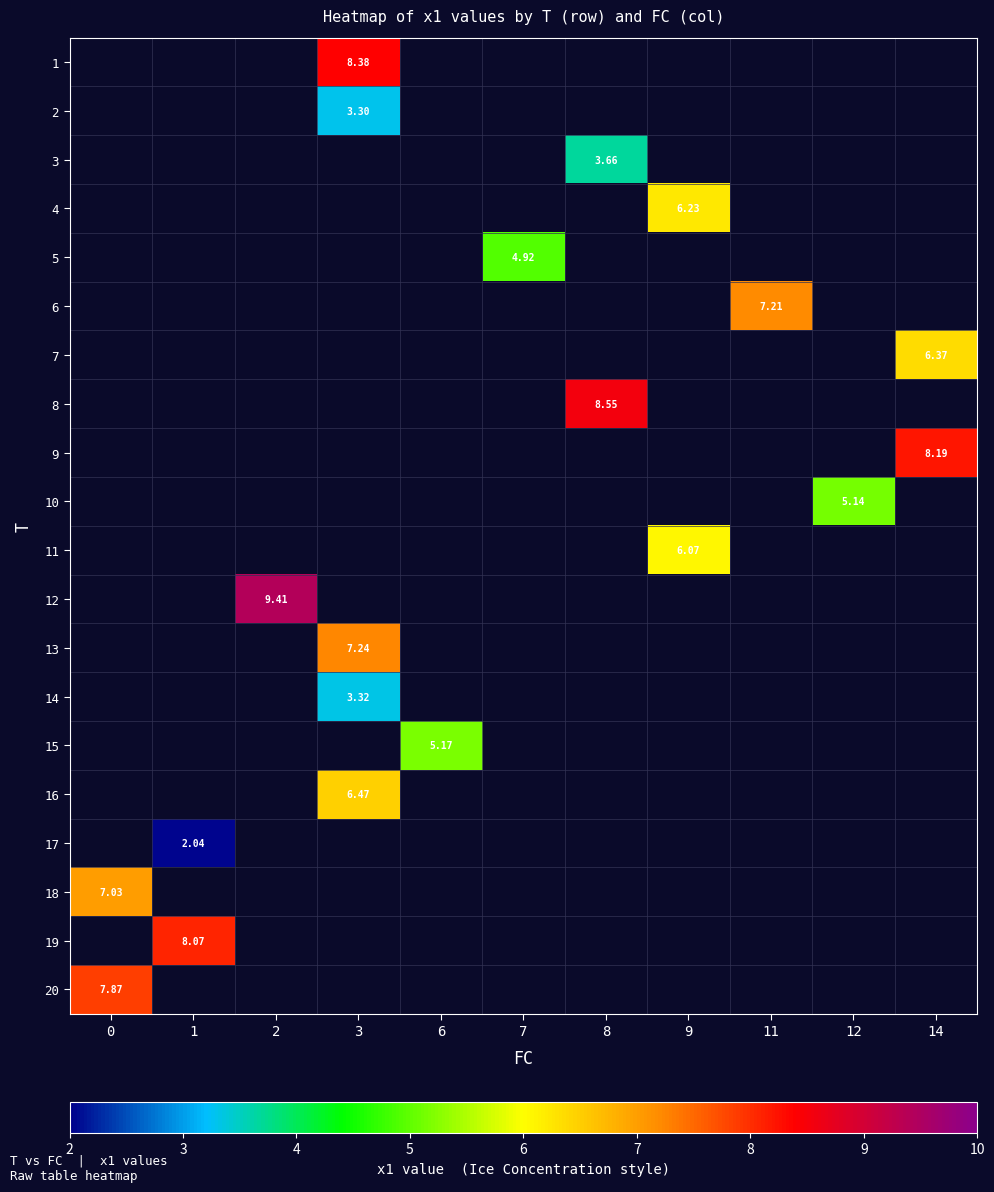

How many positive values does the 6 series have?

1